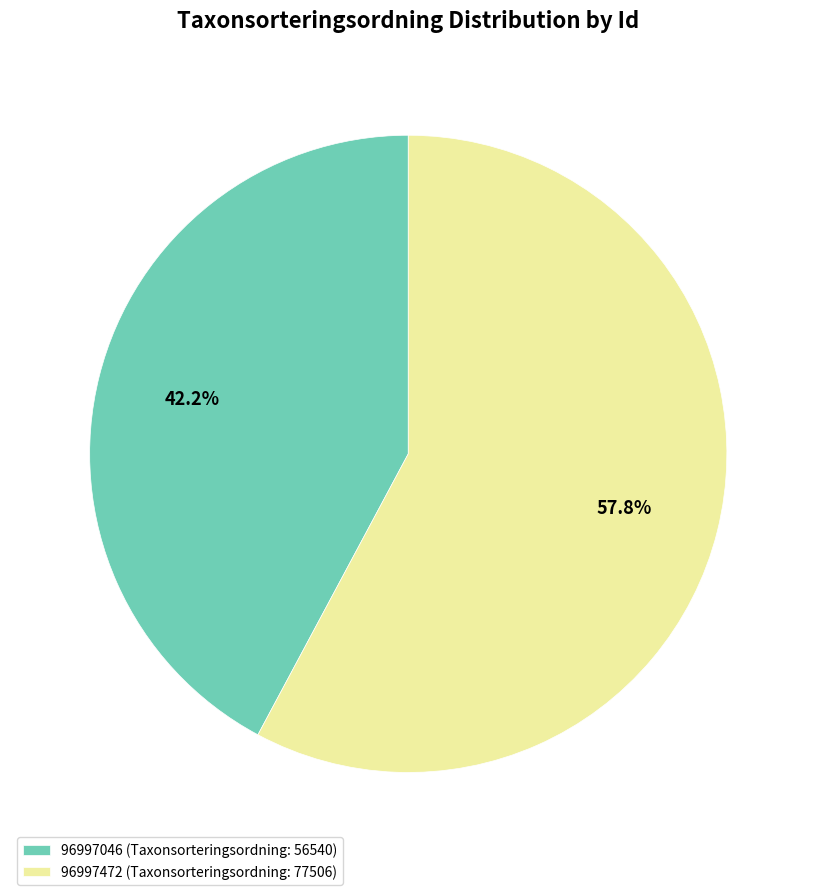

Which slice represents more than half of the pie?

96997472